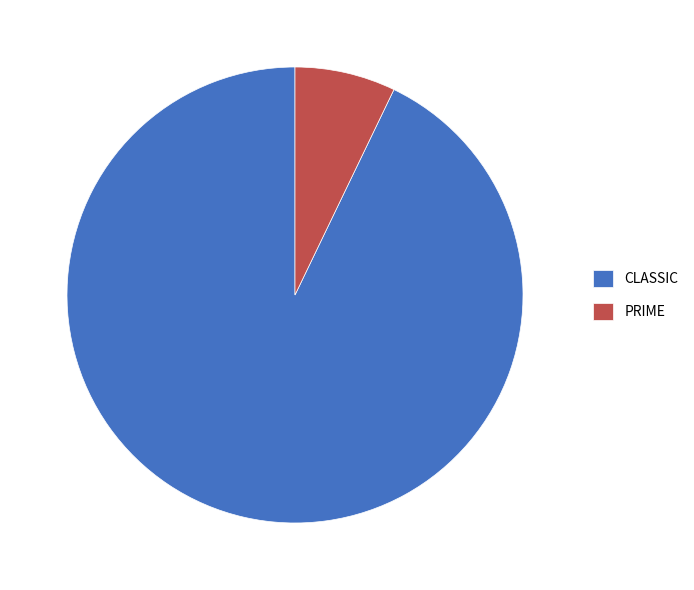

What is the largest slice in the pie chart?

CLASSIC